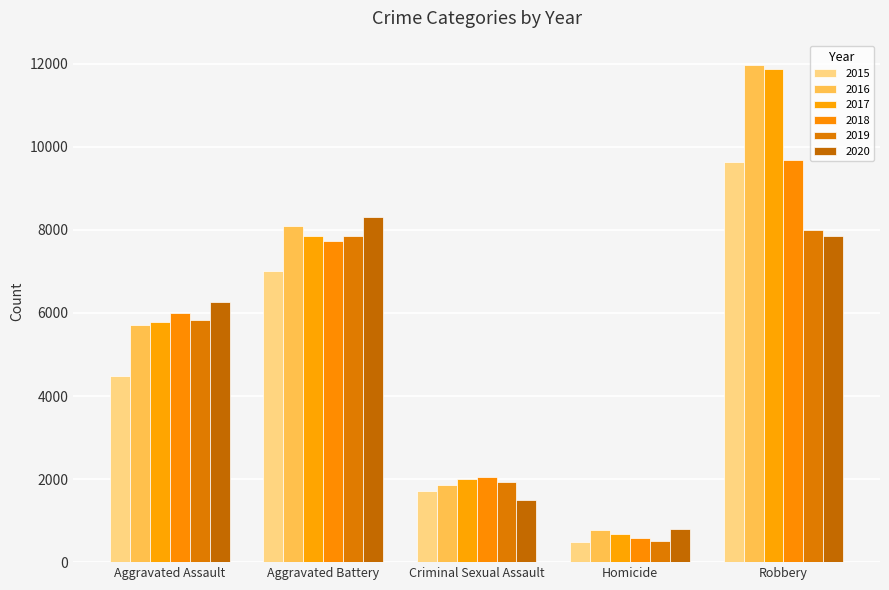

At which category is the sum across all series the highest?

Robbery